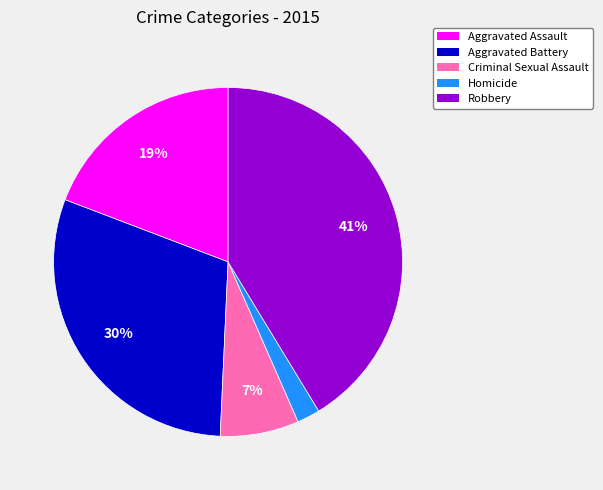

What is the largest slice in the pie chart?

Robbery